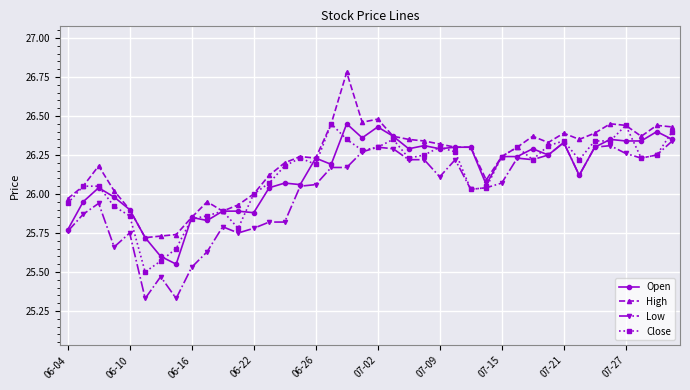

What is the maximum value shown in the chart?

26.8